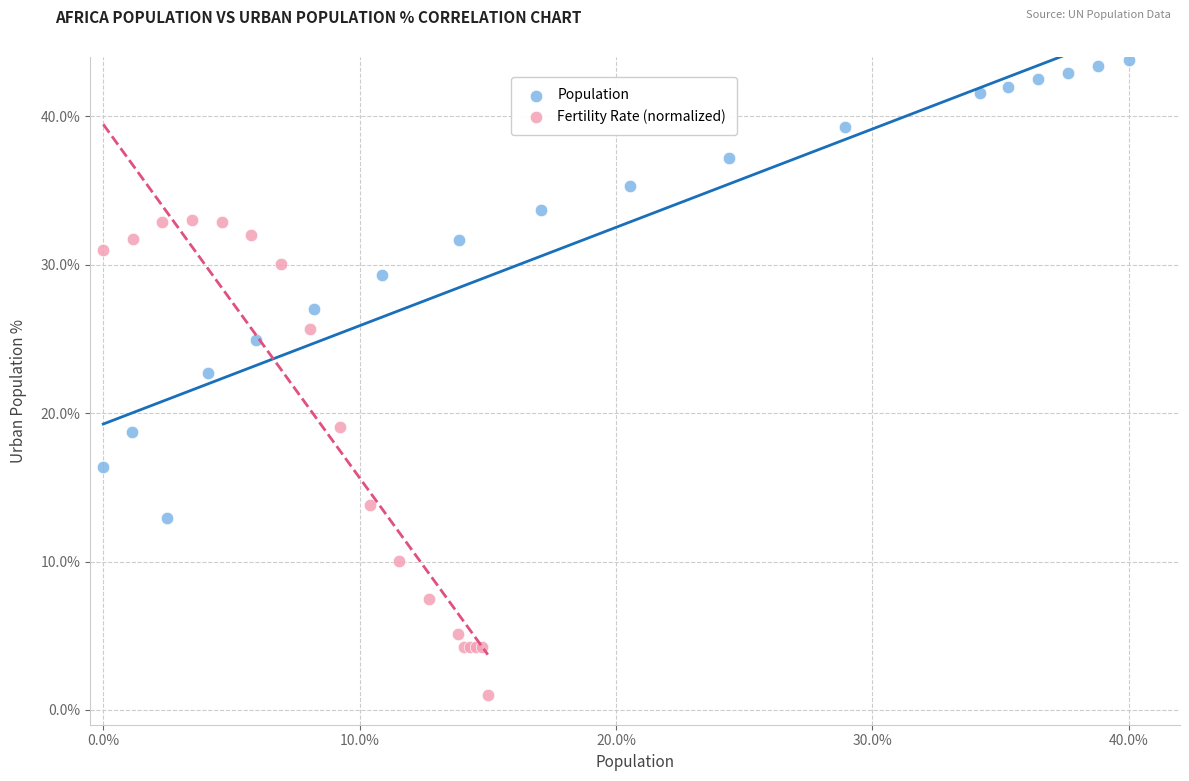

Which series contains the highest Y value?

Population